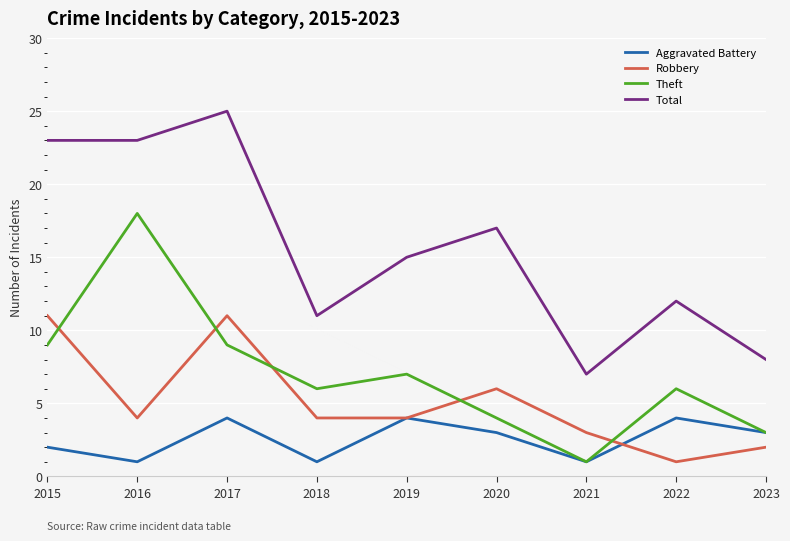

True or false: Total and Aggravated Battery cross at least once.

False